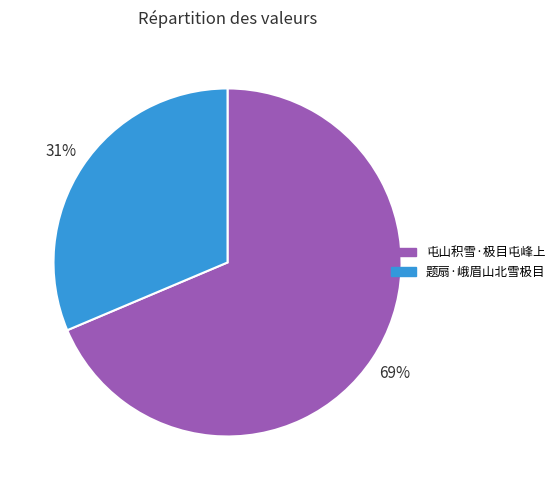

Do 题扇·峨眉山北雪极目 and 屯山积雪·极目屯峰上 together represent more than half of the pie?

Yes